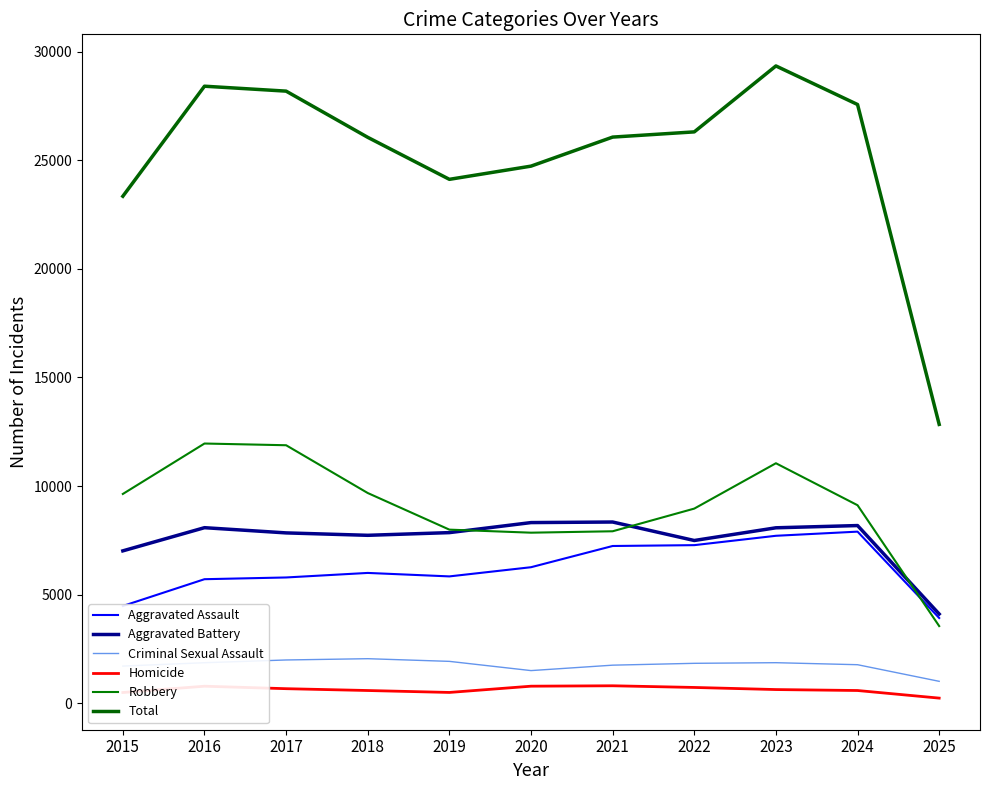

Reading left to right, list all the values displayed in this chart.

Aggravated Assault: 2015=4480	2016=5713	2017=5793	2018=6002	2019=5842	2020=6265	2021=7242	2022=7281	2023=7712	2024=7903	2025=3927
Aggravated Battery: 2015=7018	2016=8085	2017=7845	2018=7734	2019=7858	2020=8320	2021=8346	2022=7495	2023=8080	2024=8183	2025=4110
Criminal Sexual Assault: 2015=1713	2016=1868	2017=1994	2018=2053	2019=1930	2020=1505	2021=1755	2022=1840	2023=1869	2024=1776	2025=1011
Homicide: 2015=496	2016=786	2017=672	2018=588	2019=499	2020=787	2021=806	2022=729	2023=632	2024=588	2025=238
Robbery: 2015=9638	2016=11960	2017=11881	2018=9681	2019=7995	2020=7855	2021=7920	2022=8964	2023=11052	2024=9119	2025=3555
Total: 2015=23345	2016=28412	2017=28185	2018=26058	2019=24124	2020=24732	2021=26069	2022=26309	2023=29345	2024=27569	2025=12841